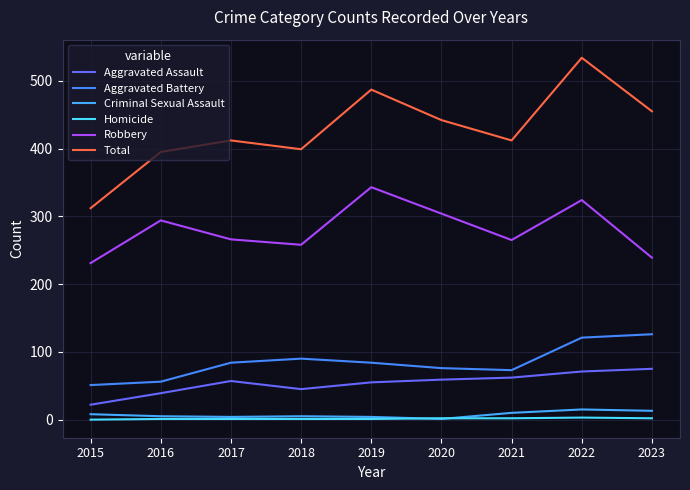

Does the chart display data point markers on the line(s)?

No